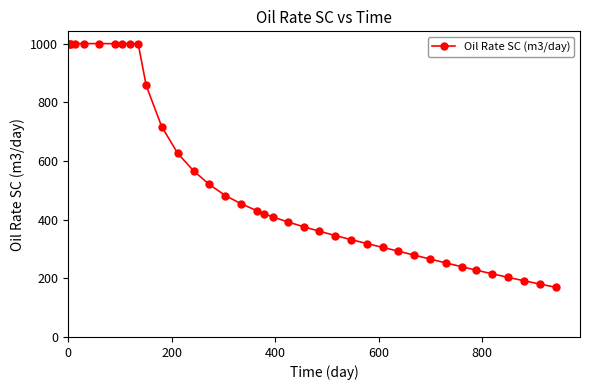

What is the difference between the maximum and minimum values?

830.5